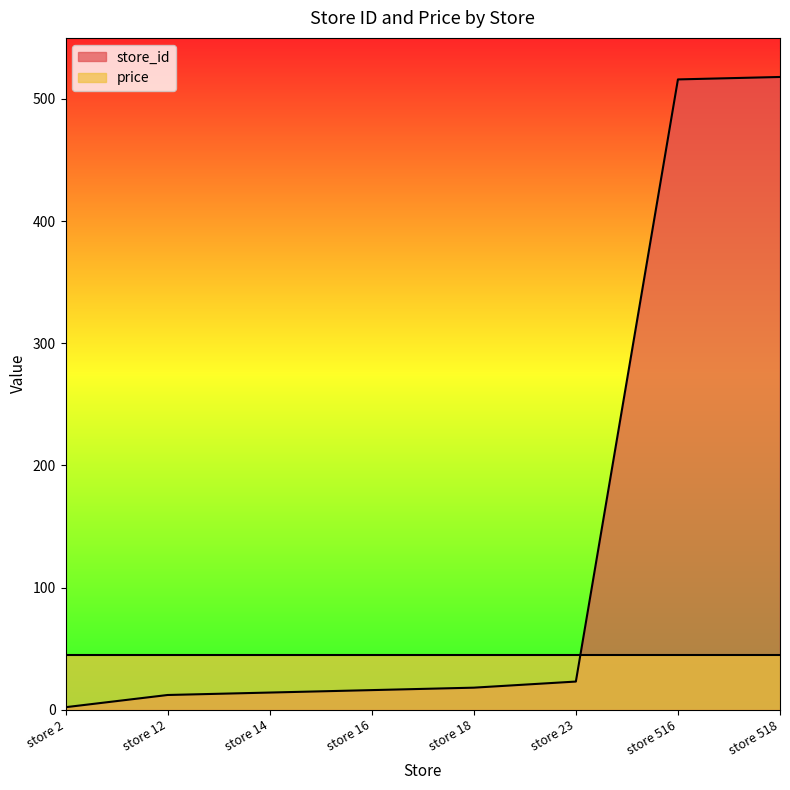

Rank the categories by value from highest to lowest.

store 518, store 516, store 23, store 18, store 16, store 14, store 12, store 2